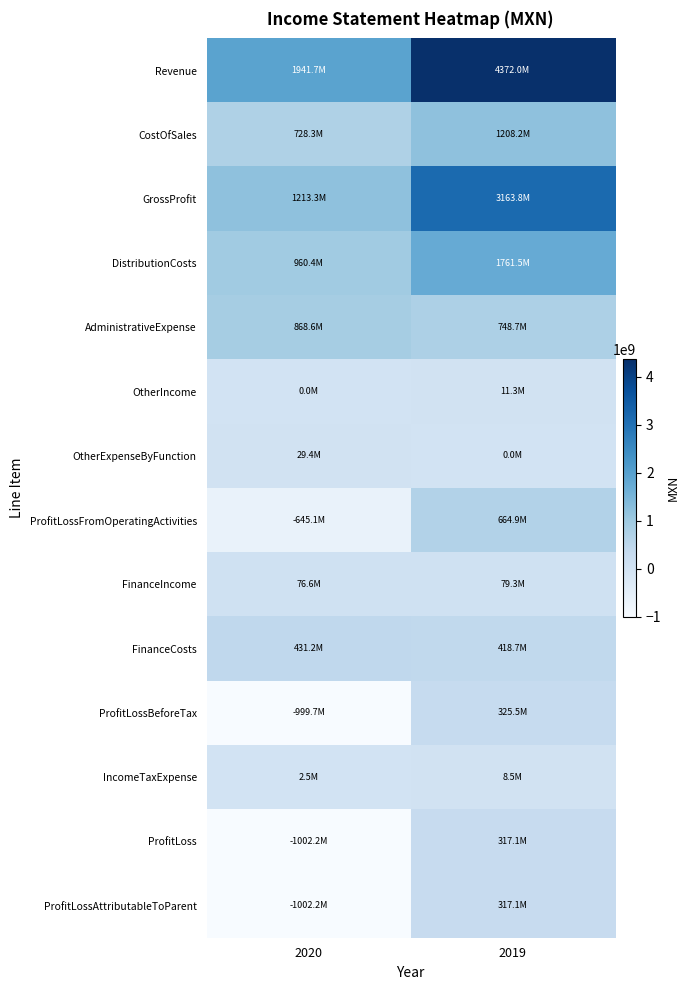

Between 2019 and 2020, which is larger?

2019